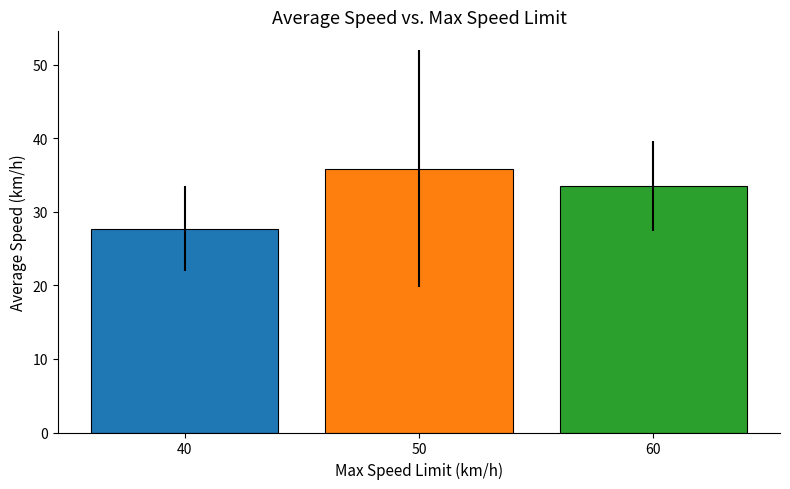

What is the approximate value at 60?

33.5